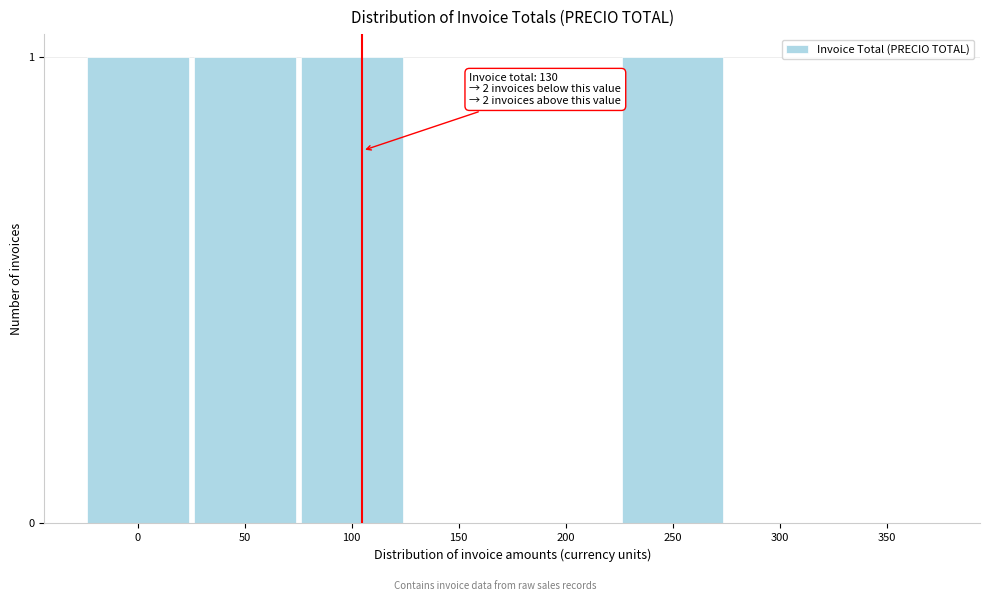

Reading left to right, extract all data points from this chart.

0=1	50=1	100=1	150=0	200=0	250=1	300=0	350=0